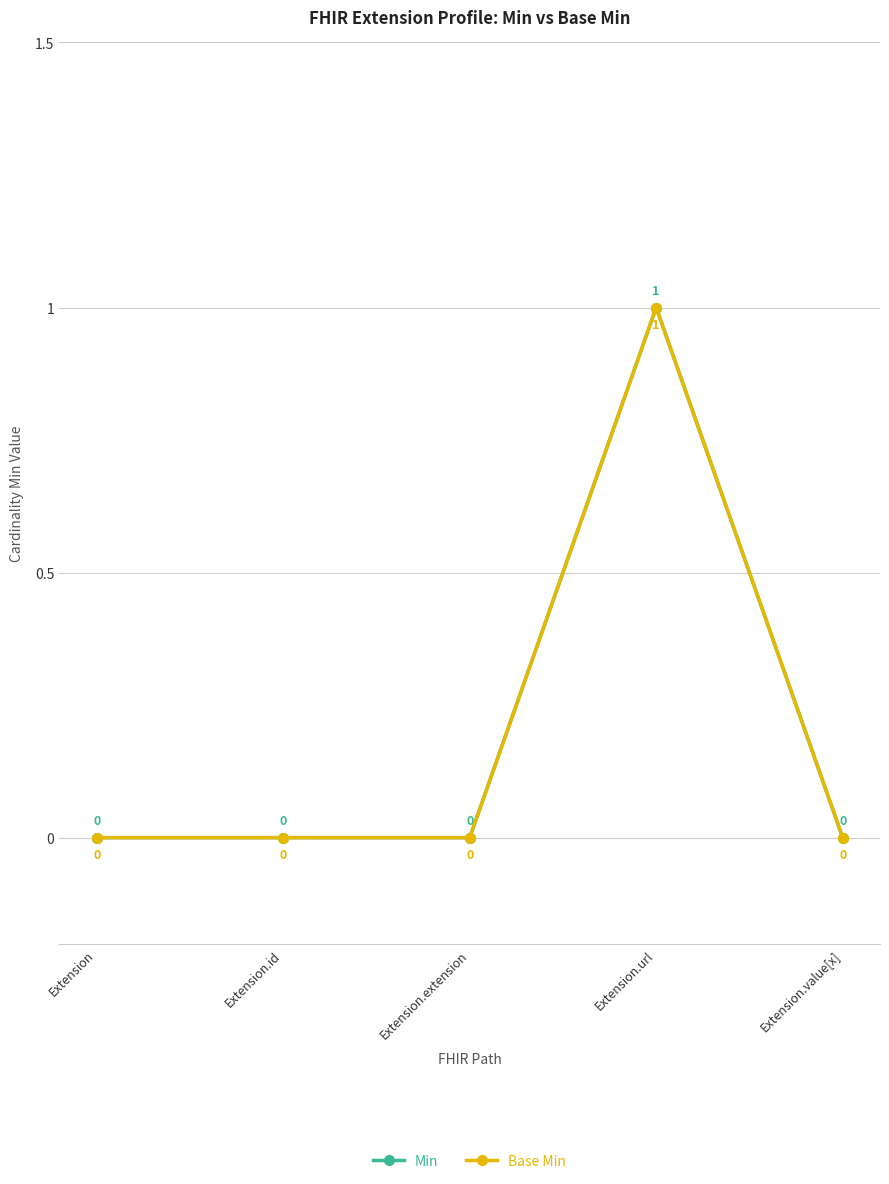

Is this an area chart (filled region under the line)?

No